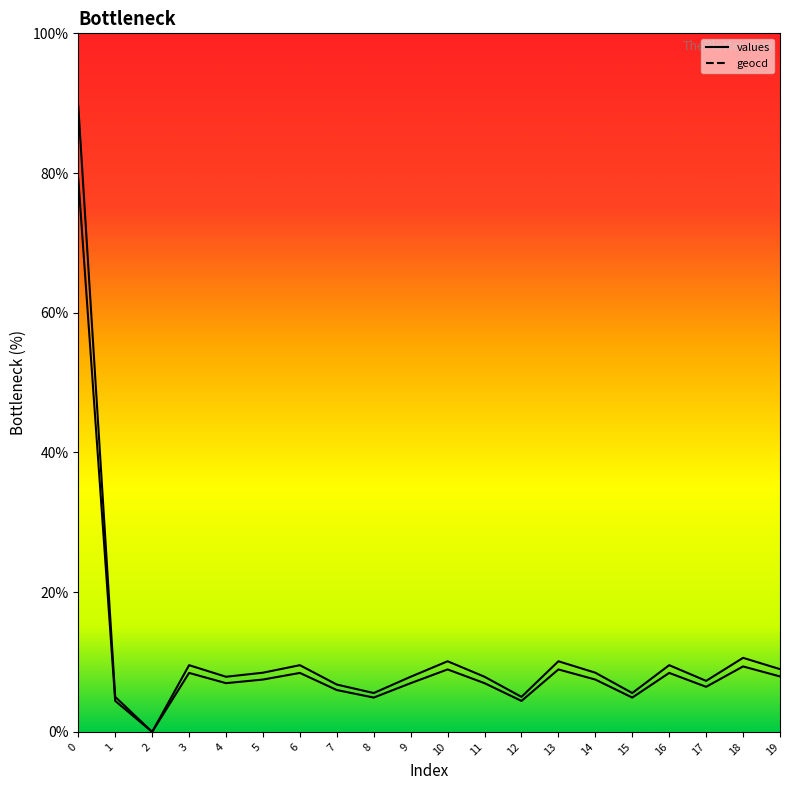

List the series in order of their overall mean, lowest first.

values, geocd